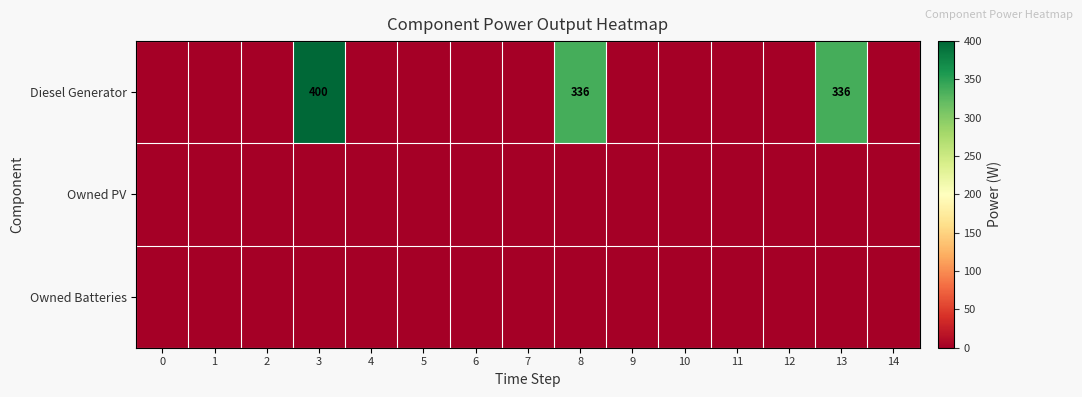

The value of Diesel Generator at 3 is 137. True or false?

False